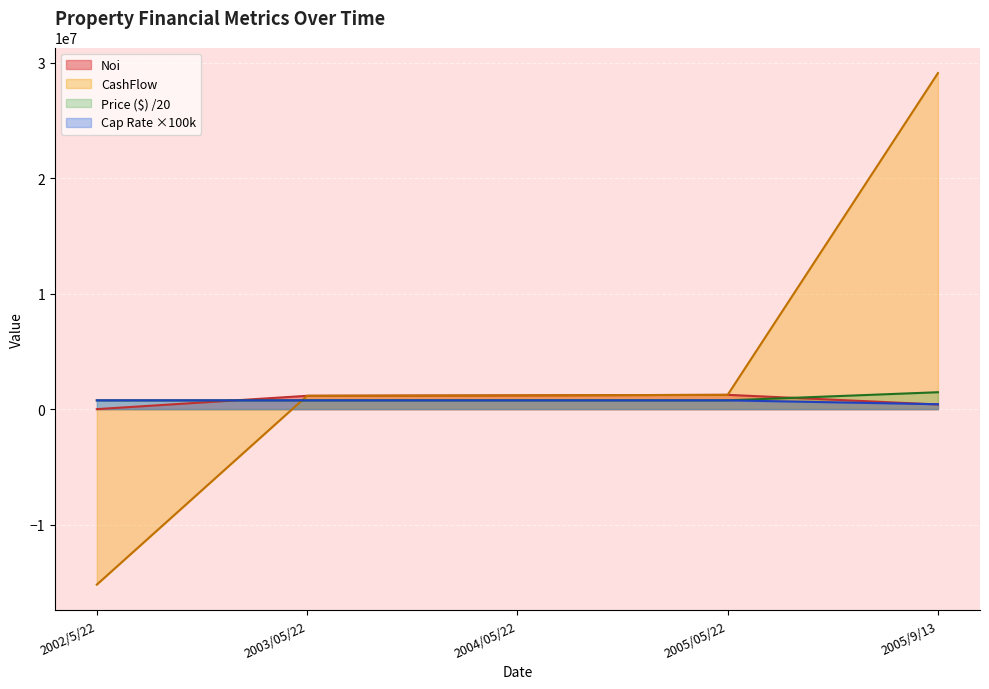

What is the highest value of the Noi series?

1238761.5